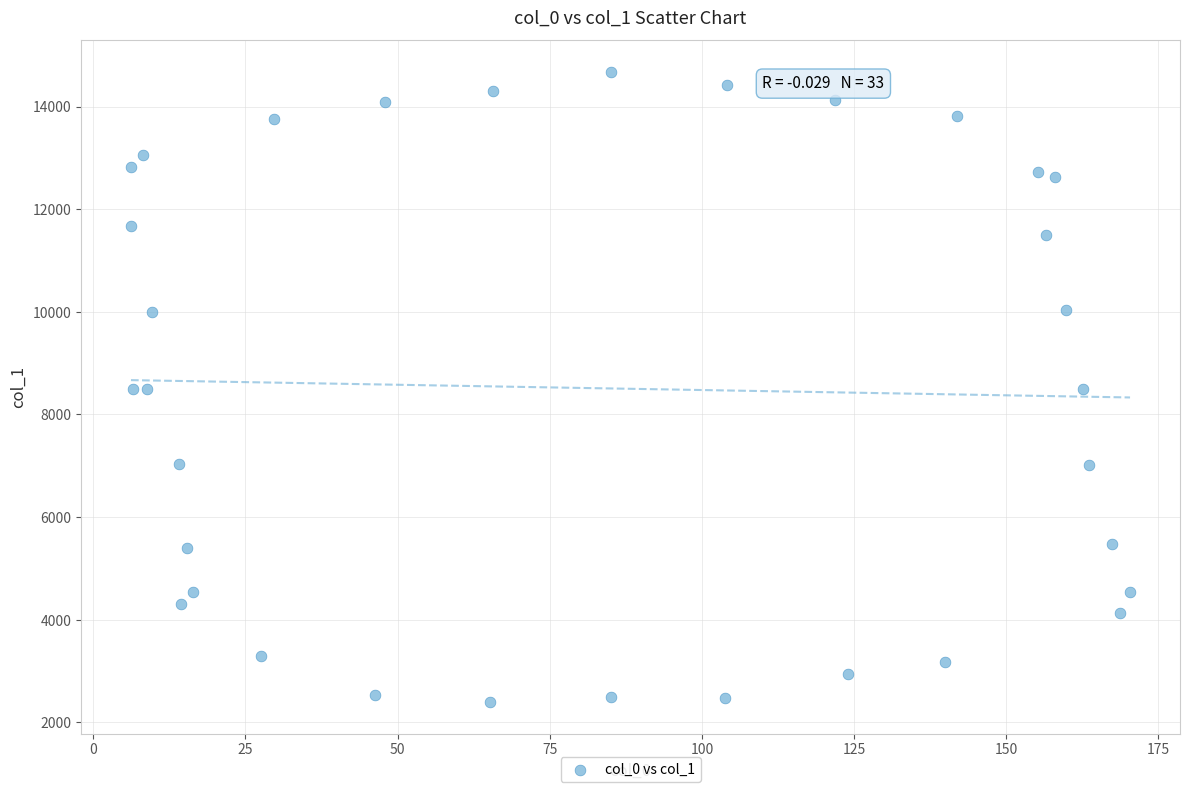

What is the range of X values (max minus min)?

164.2